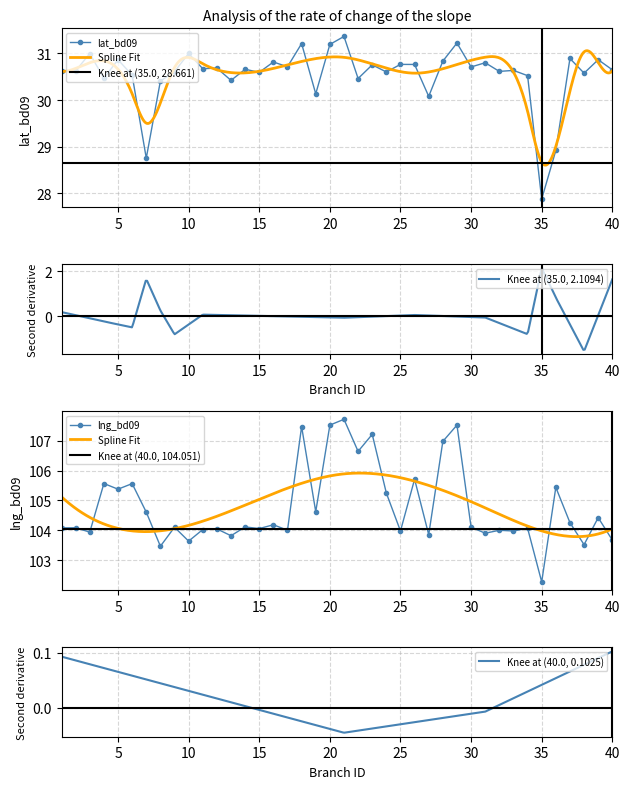

Which series has the largest total across all categories?

lng_bd09